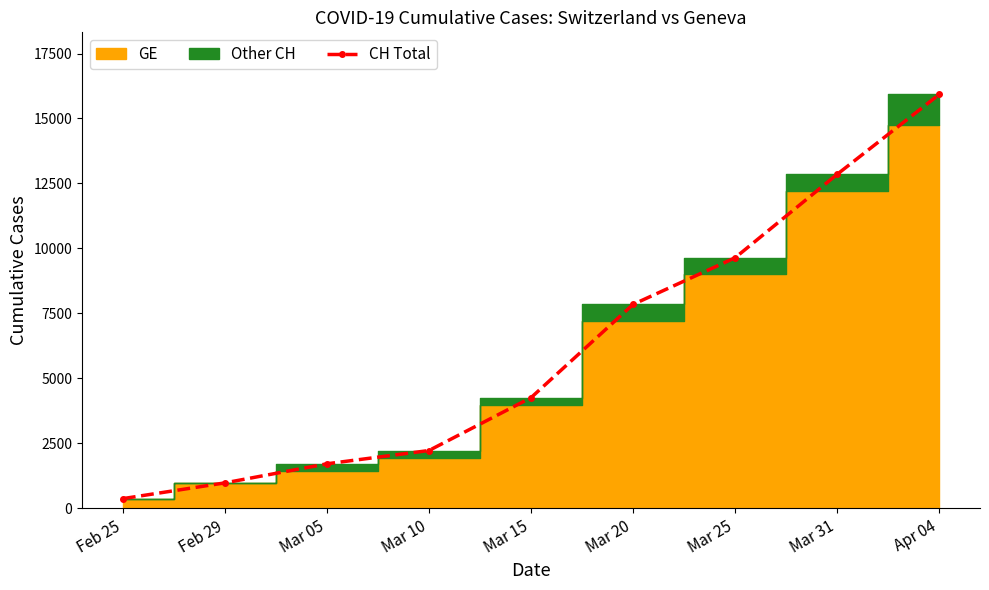

The chart shows a value of 204 at Feb 25. True or false?

False